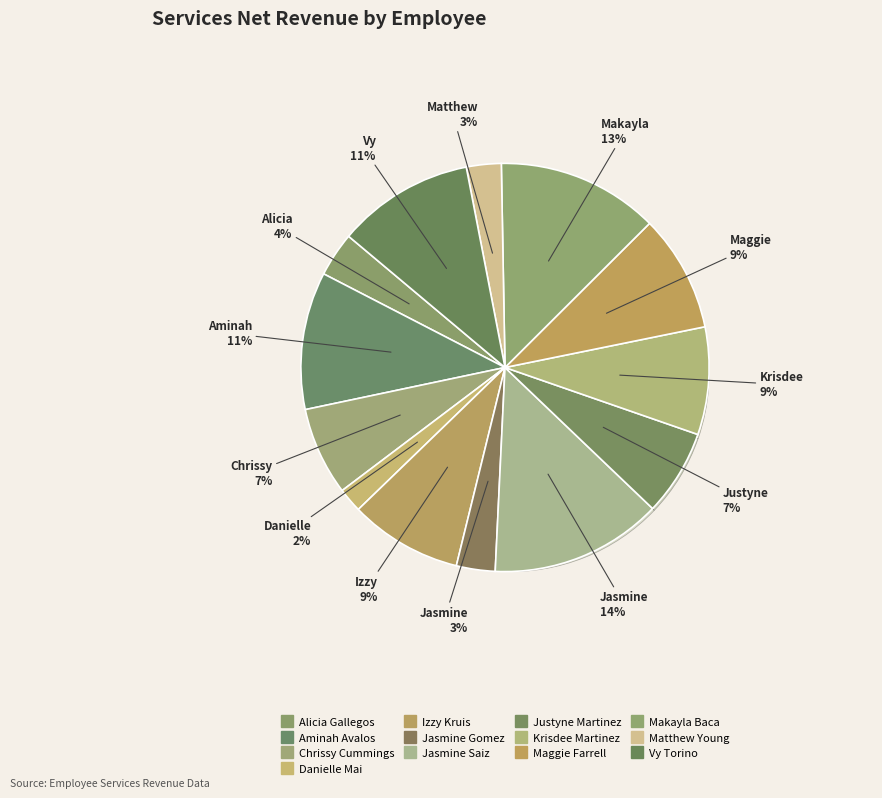

What percentage do Matthew Young and Alicia Gallegos together represent?

6.3%